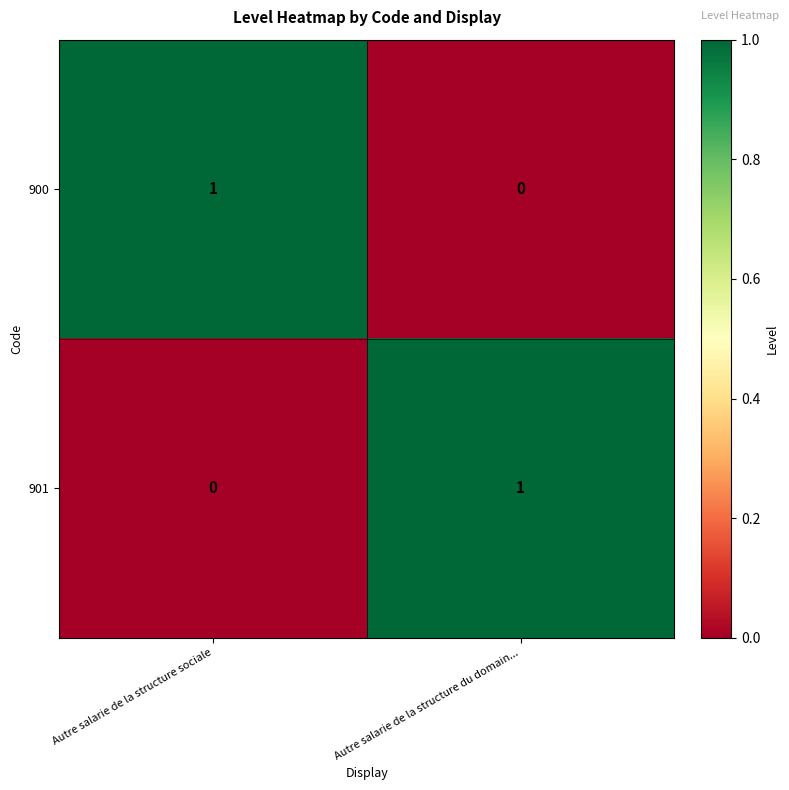

The 901 series shows 0 at Autre salarie de la structure sociale. True or false?

True